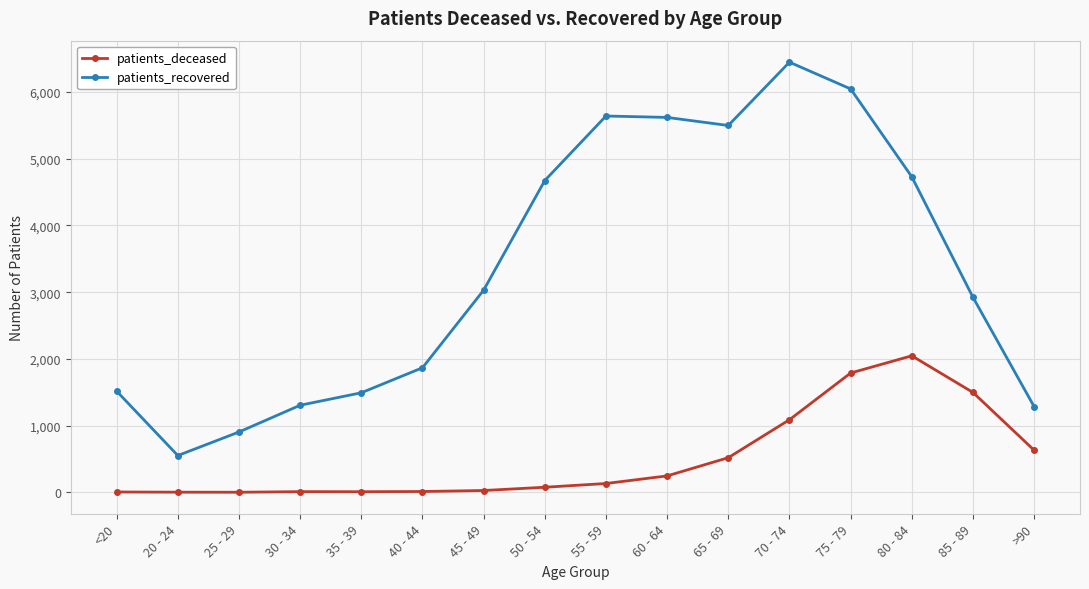

In patients_recovered, how many points are higher than both neighbors (excluding endpoints)?

2